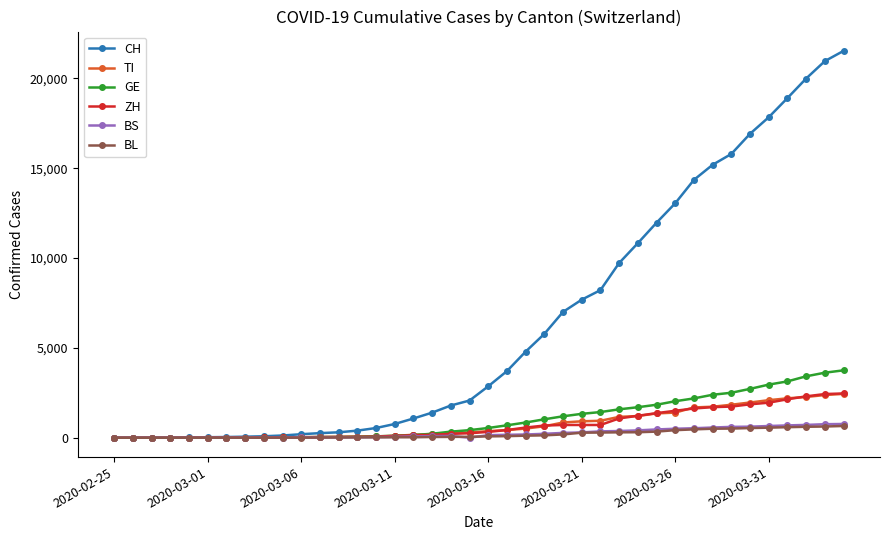

Which series has the largest total across all categories?

CH